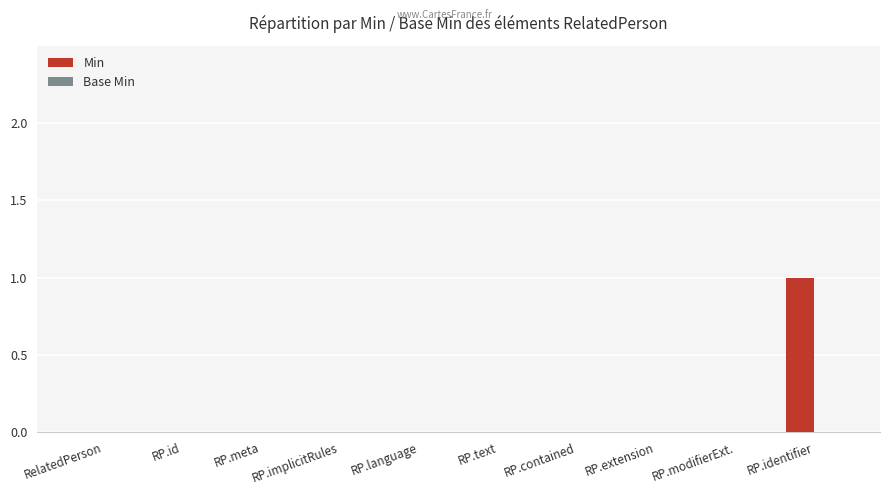

The chart shows a value of 0 at RP.language. True or false?

True